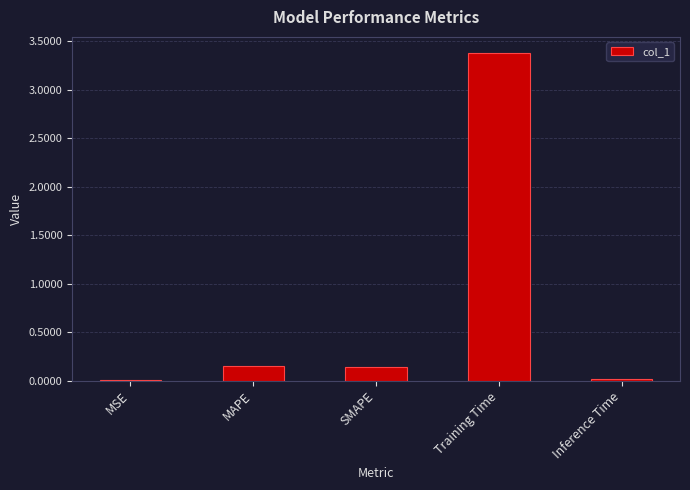

What is the average value?

0.7